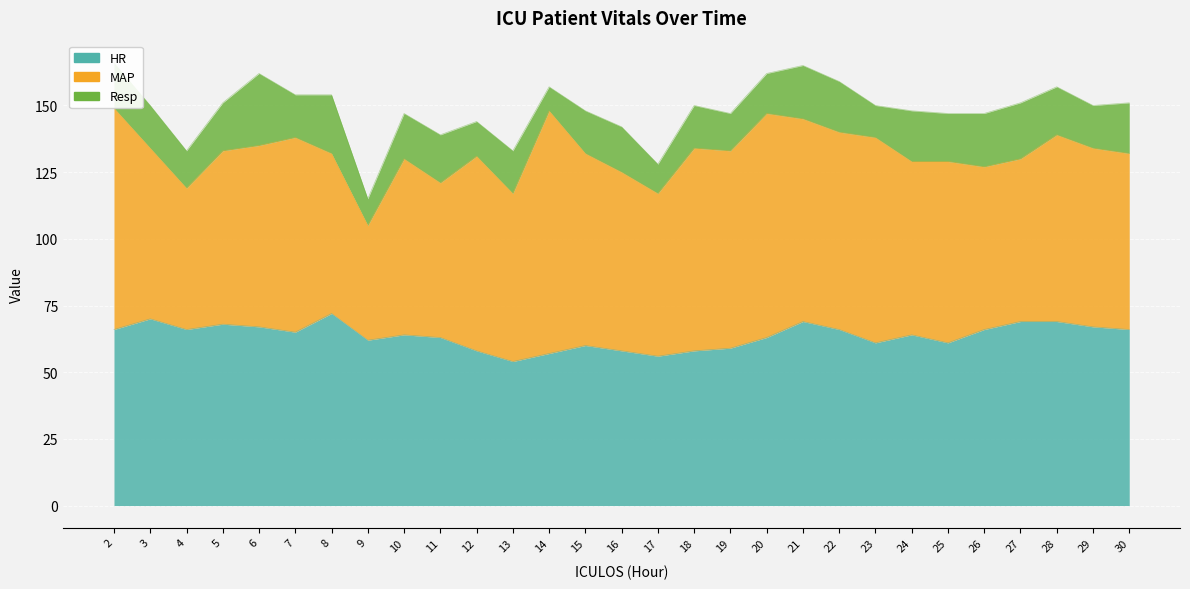

In MAP, how many points are higher than both neighbors (excluding endpoints)?

9